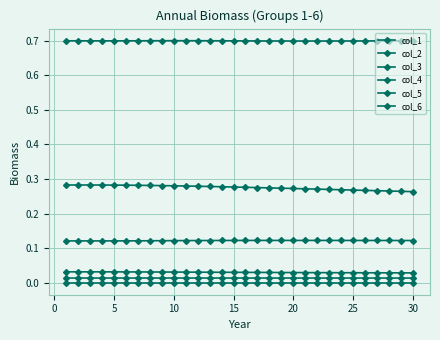

Which series has the widest spread of values?

col_5